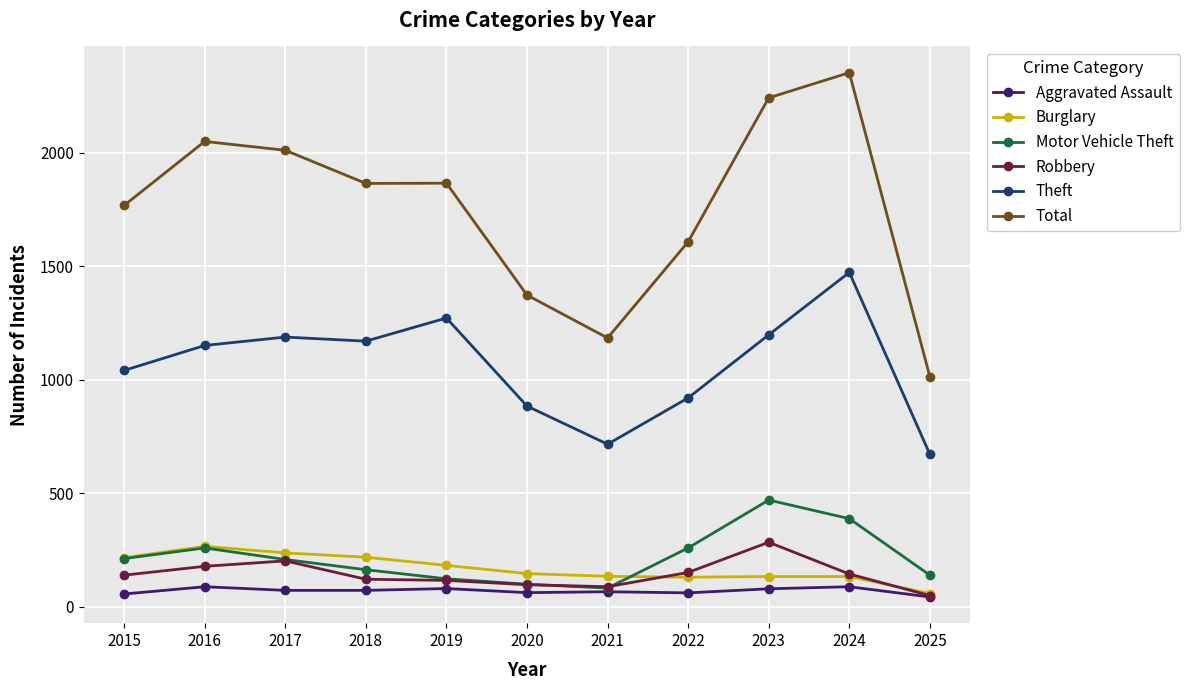

What is the minimum value for Theft?

671